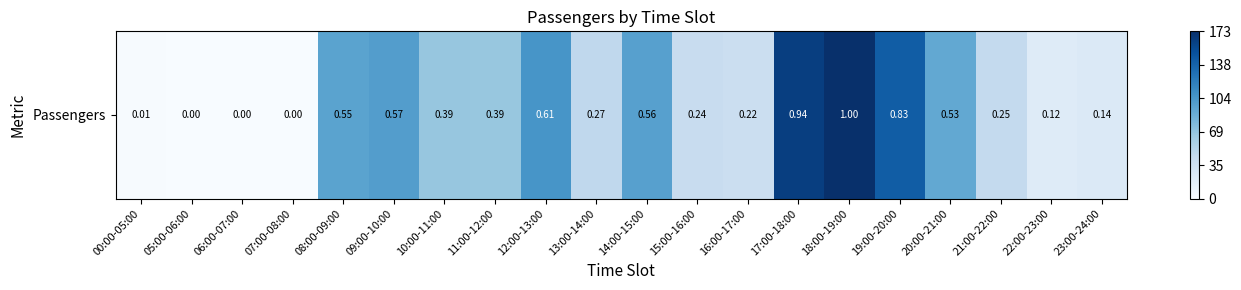

What is the change in value from 11:00-12:00 to 21:00-22:00?

-23